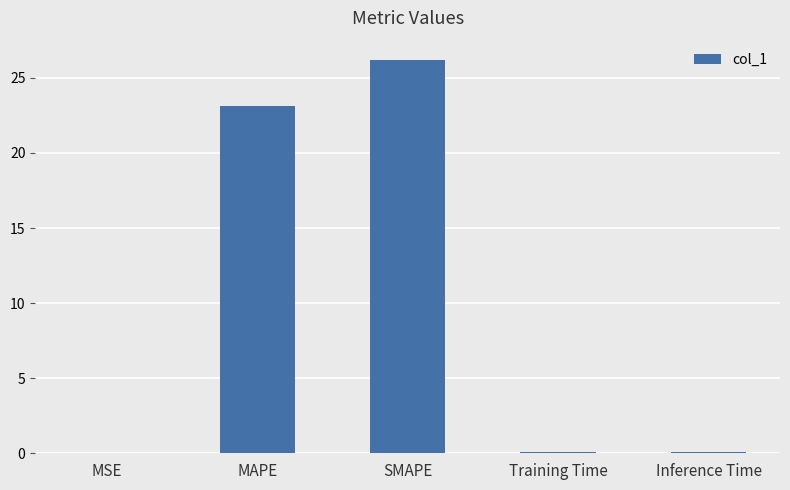

What is the sum of all values?

49.5